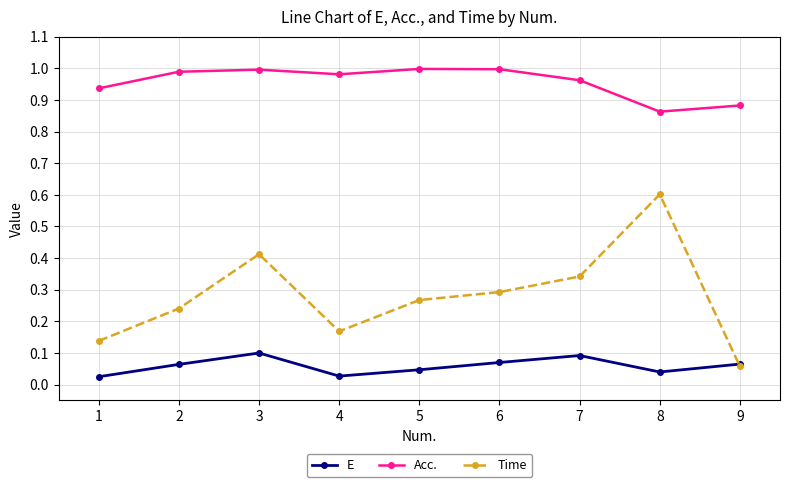

Is the value of Acc. at 4 greater than the value of E at 2?

Yes